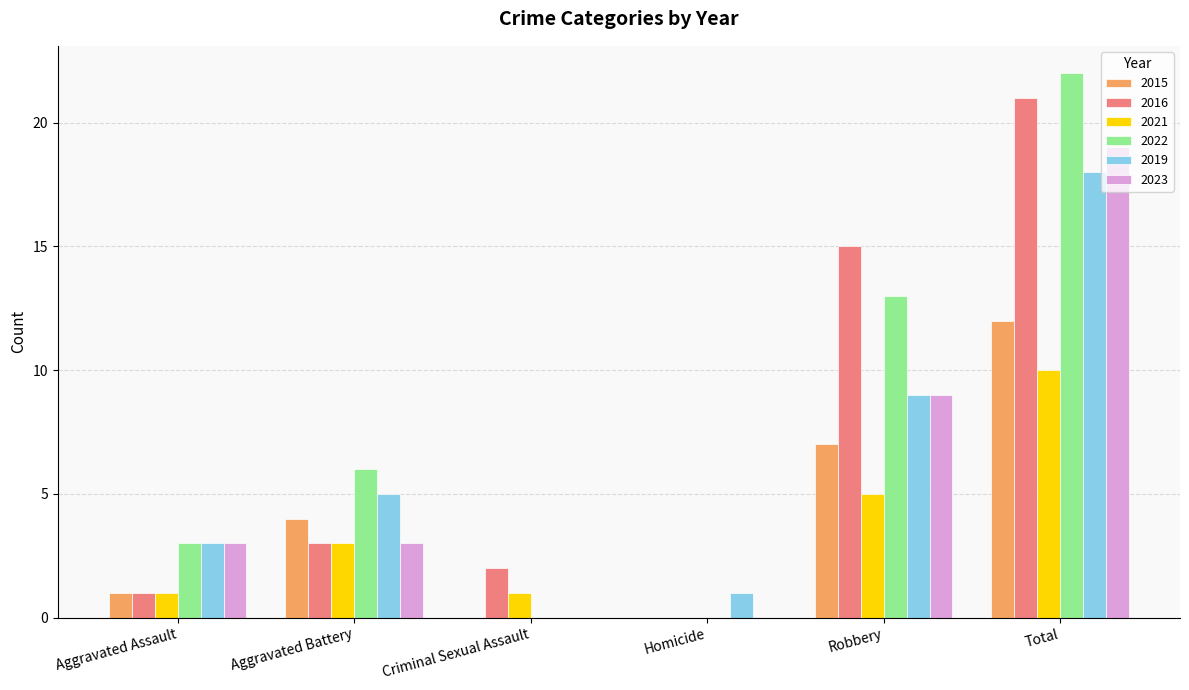

The 2015 series shows 2 at Aggravated Battery. True or false?

False